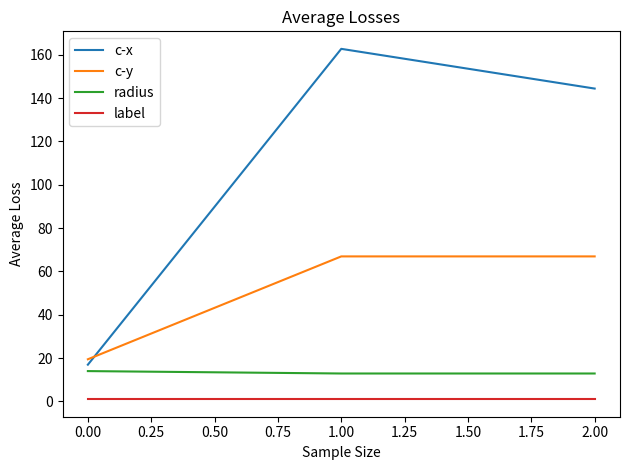

The value of c-y at 1.00 is 66.9. True or false?

True